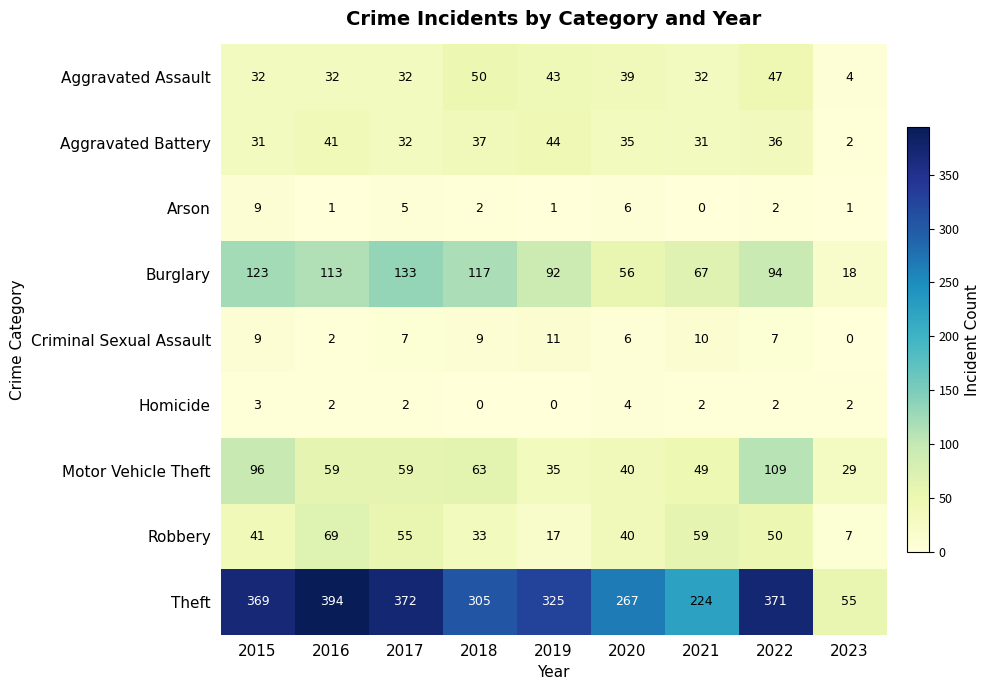

Which series has the largest total across all categories?

Theft